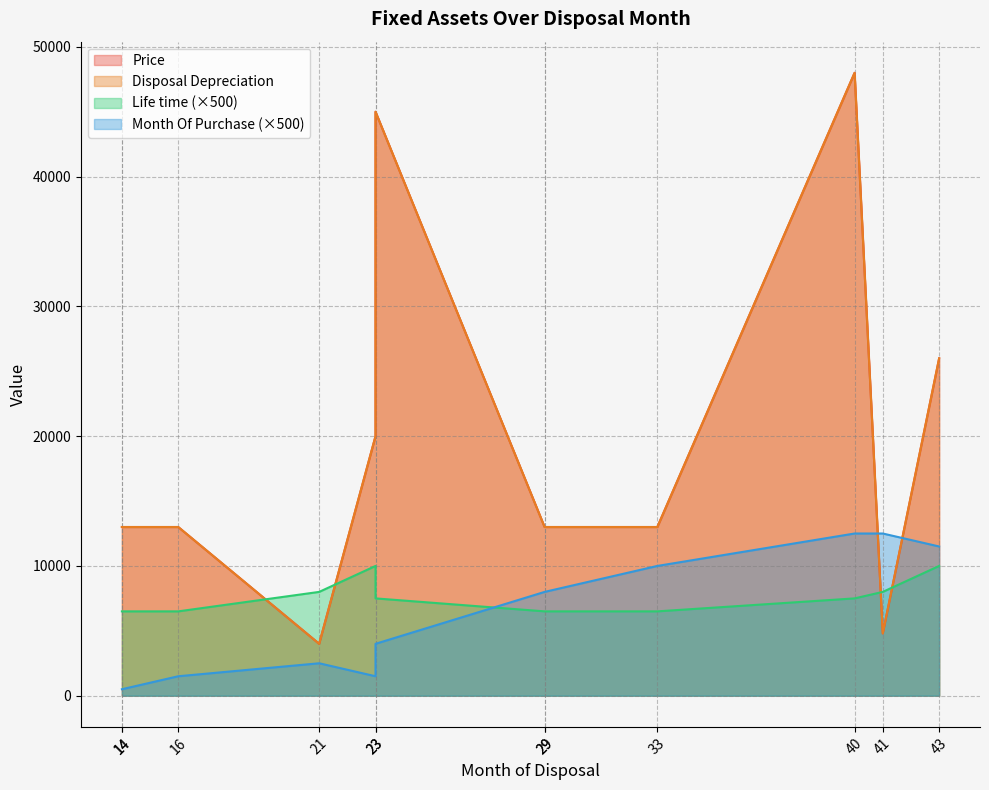

Reading left to right, what are all the values shown in this chart?

Price: 14=13000	14=13000	16=13000	23=20000	21=4000	23=45000	29=13000	29=13000	33=13000	43=26000	41=4800	40=48000
Disposal Depreciation: 14=13000	14=13000	16=13000	23=20000	21=4000	23=45000	29=13000	29=13000	33=13000	43=26000	41=4800	40=48000
Life time: 14=13	14=13	16=13	23=20	21=16	23=15	29=13	29=13	33=13	43=20	41=16	40=15
Month Of Purchase: 14=1	14=1	16=3	23=3	21=5	23=8	29=16	29=16	33=20	43=23	41=25	40=25